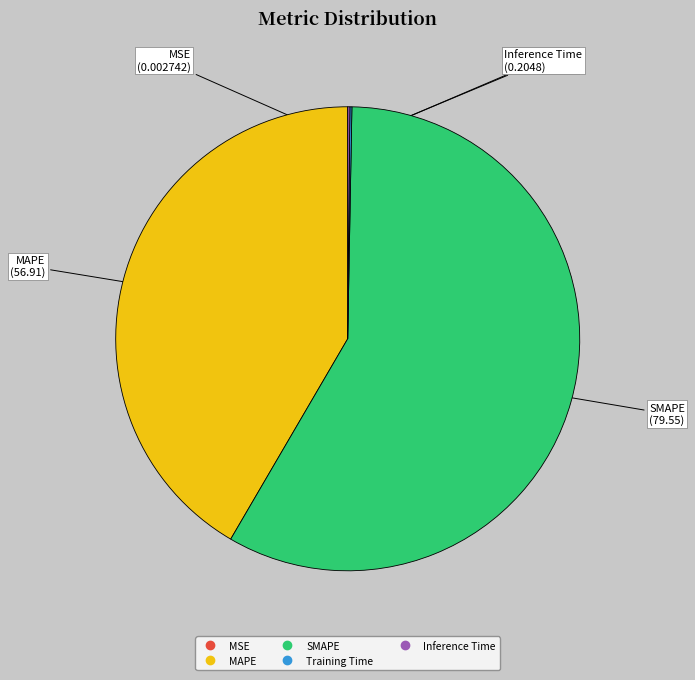

Is there a majority slice in this chart?

Yes